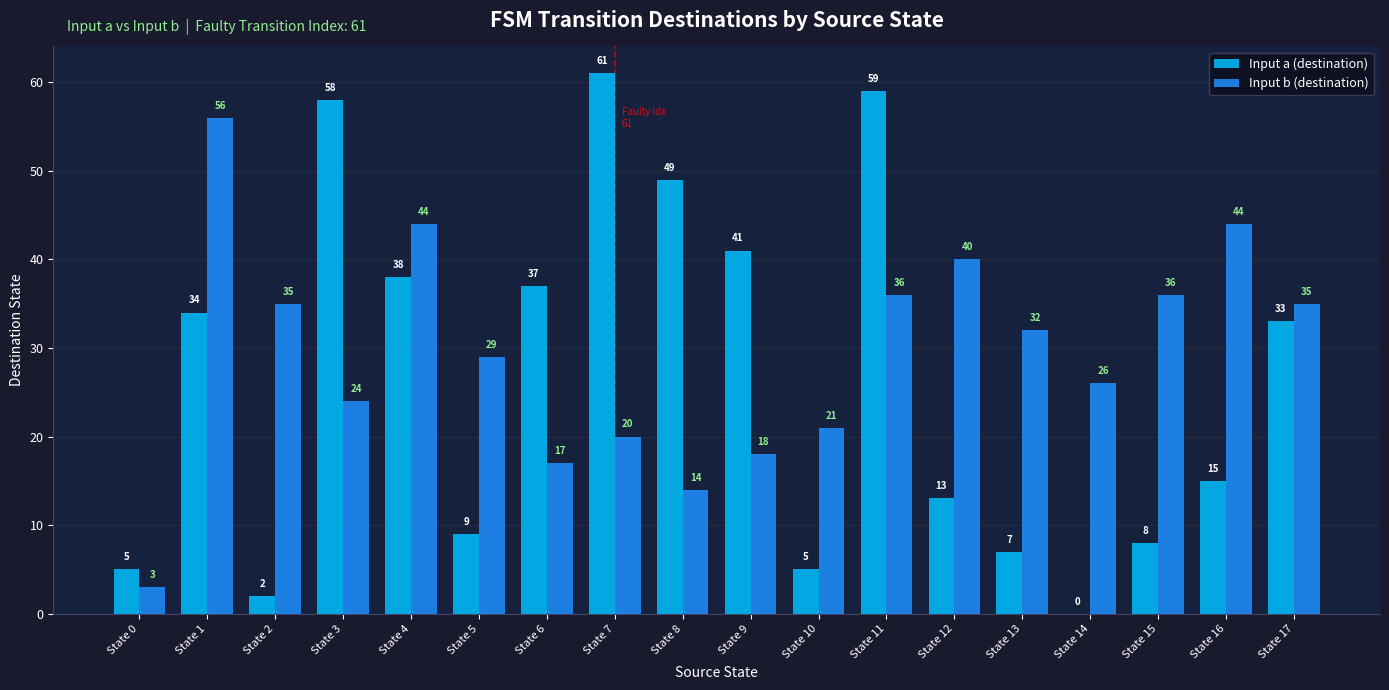

What is the difference between the Input a (destination) values at State 7 and State 2?

59